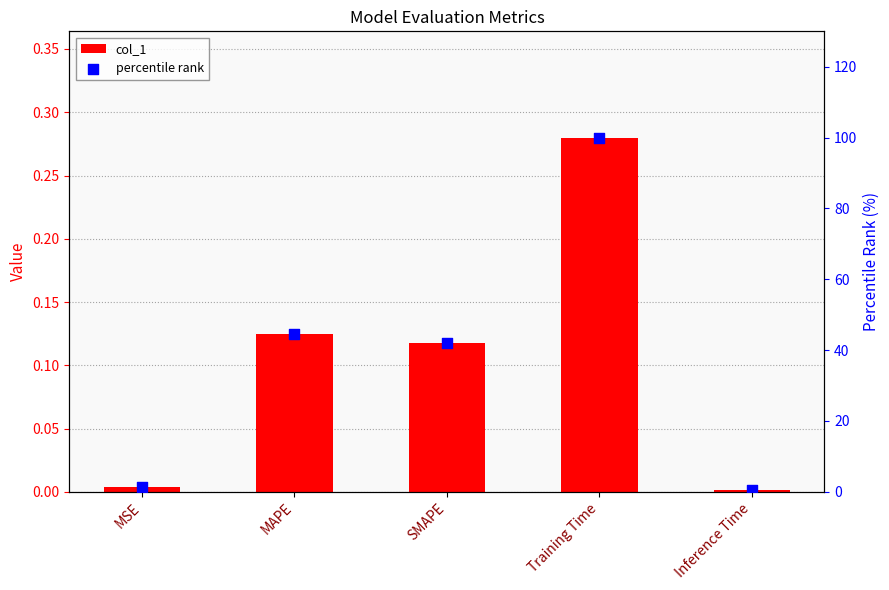

At which category is the sum across all series the highest?

Training Time